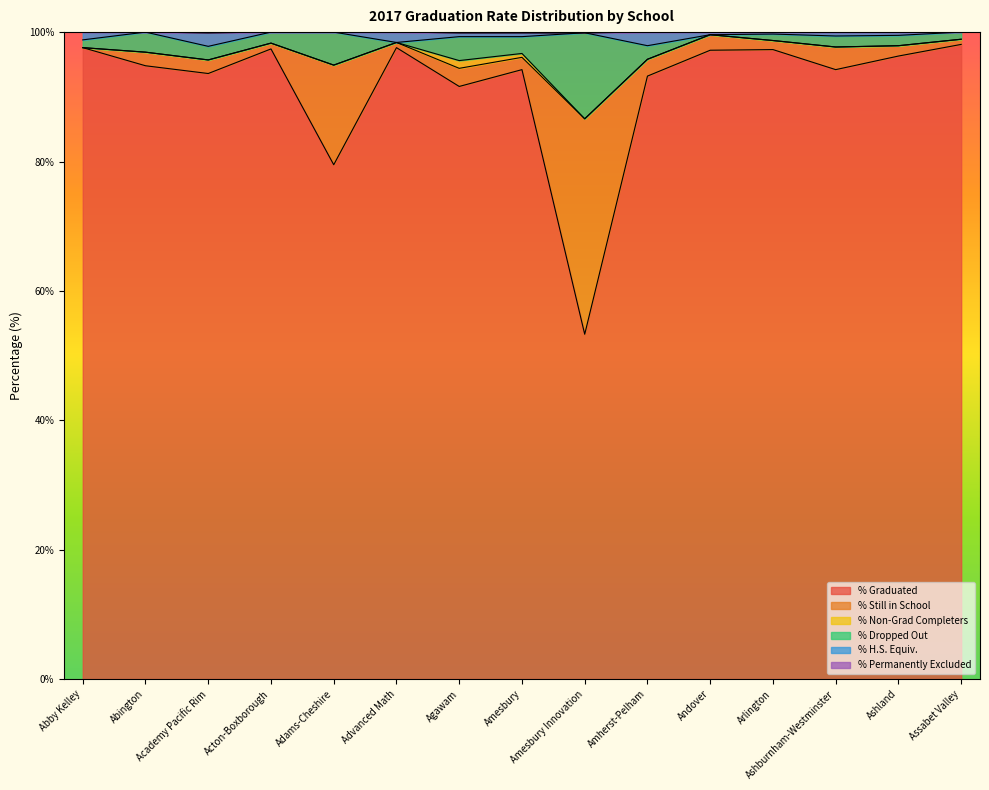

What are all the series names shown in the legend?

% Graduated, % Still in School, % Non-Grad Completers, % Dropped Out, % H.S. Equiv., % Permanently Excluded